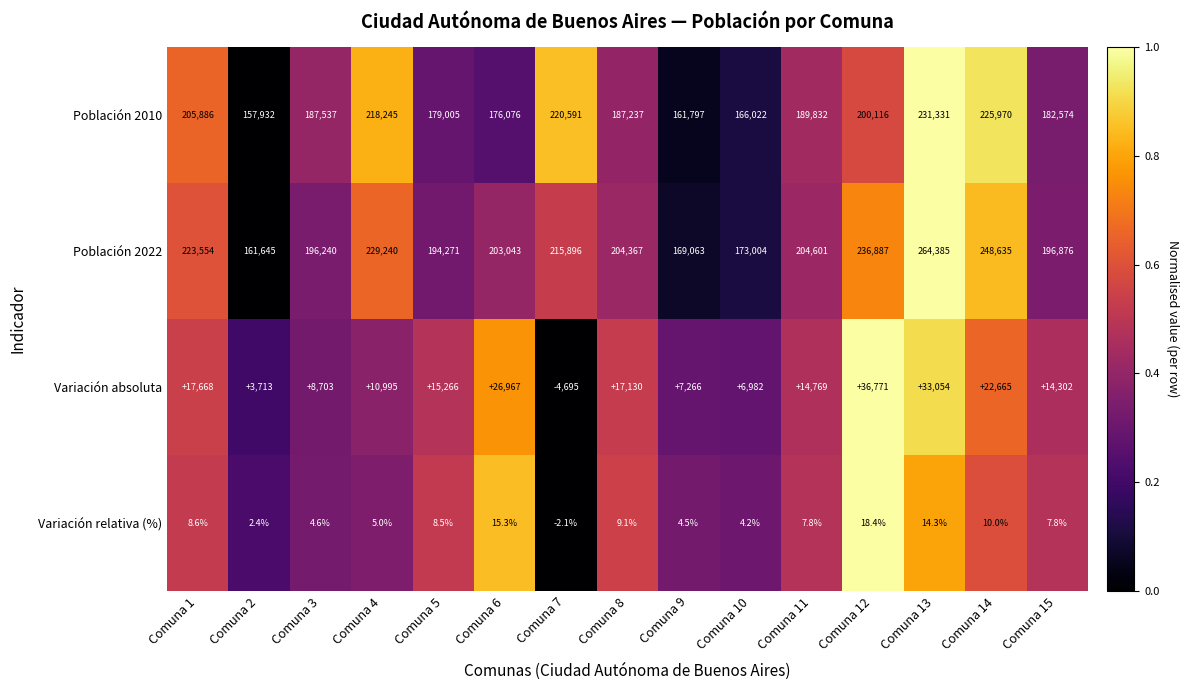

What value does the Variación relativa (%) series have at Comuna 5?

8.5